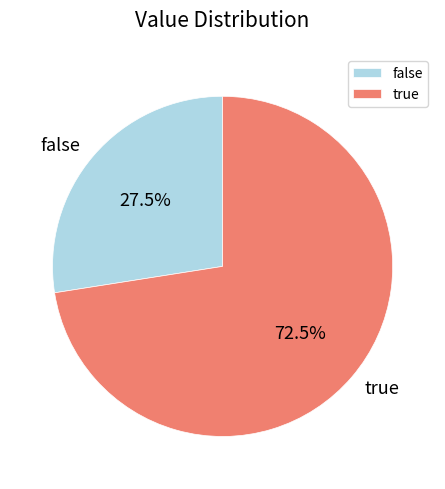

Rank the categories by value from lowest to highest.

false, true